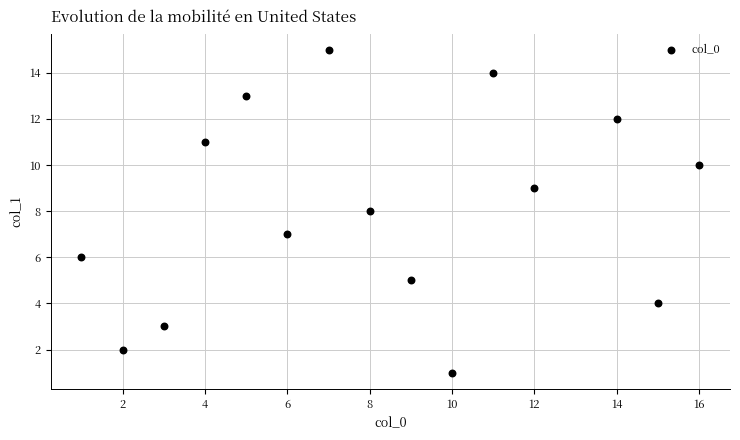

What is the range of X values (max minus min)?

15